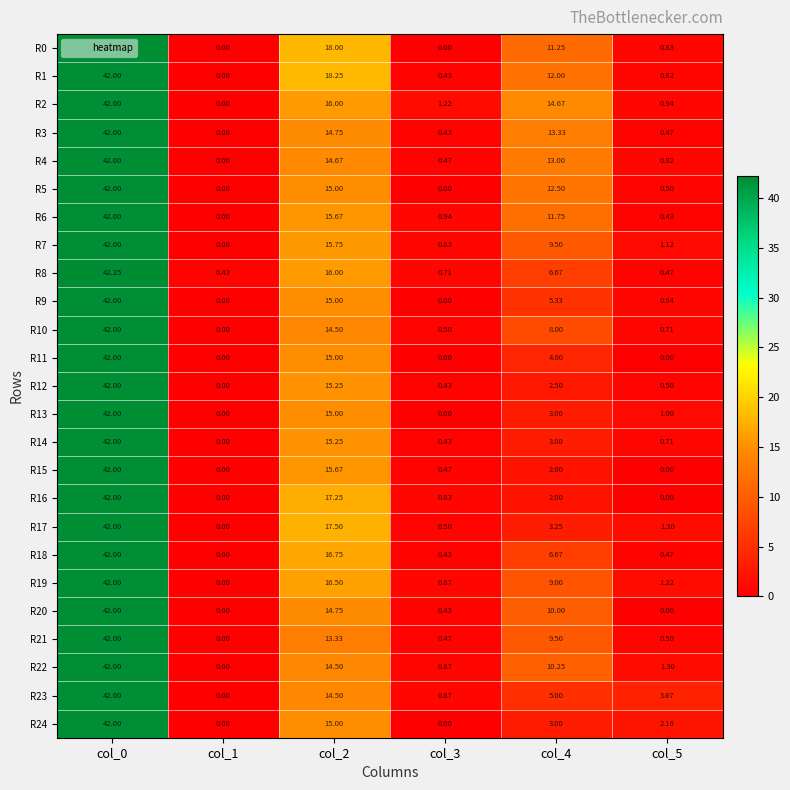

Is the value of R11 at col_0 greater than the value of R21 at col_4?

Yes